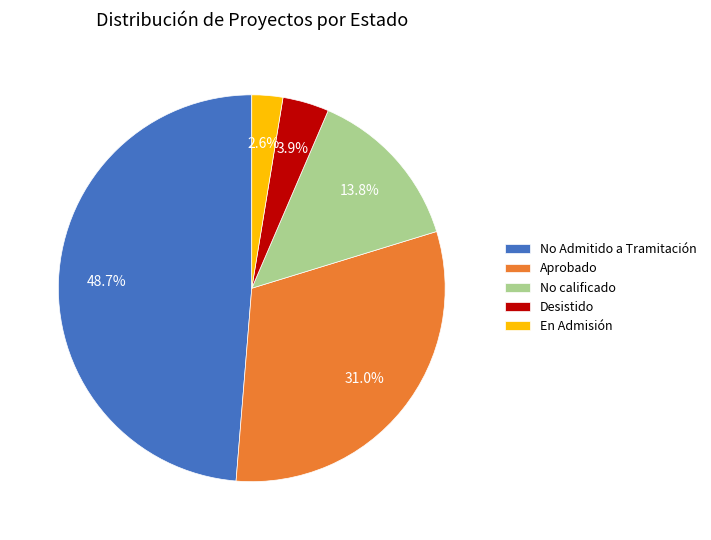

Which has a higher value, En Admisión or No Admitido a Tramitación?

No Admitido a Tramitación